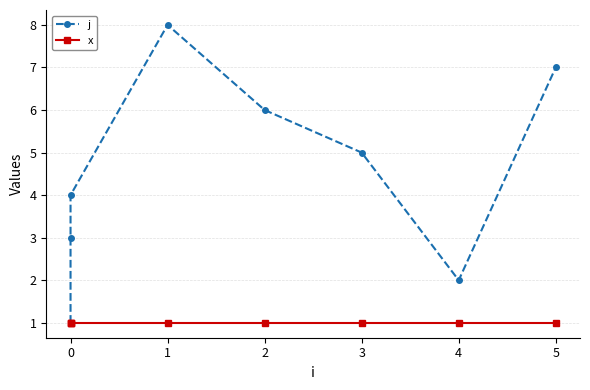

Reading left to right, what are all the values shown in this chart?

j: 1	3	4	8	6	5	2	7
x: 1	1	1	1	1	1	1	1